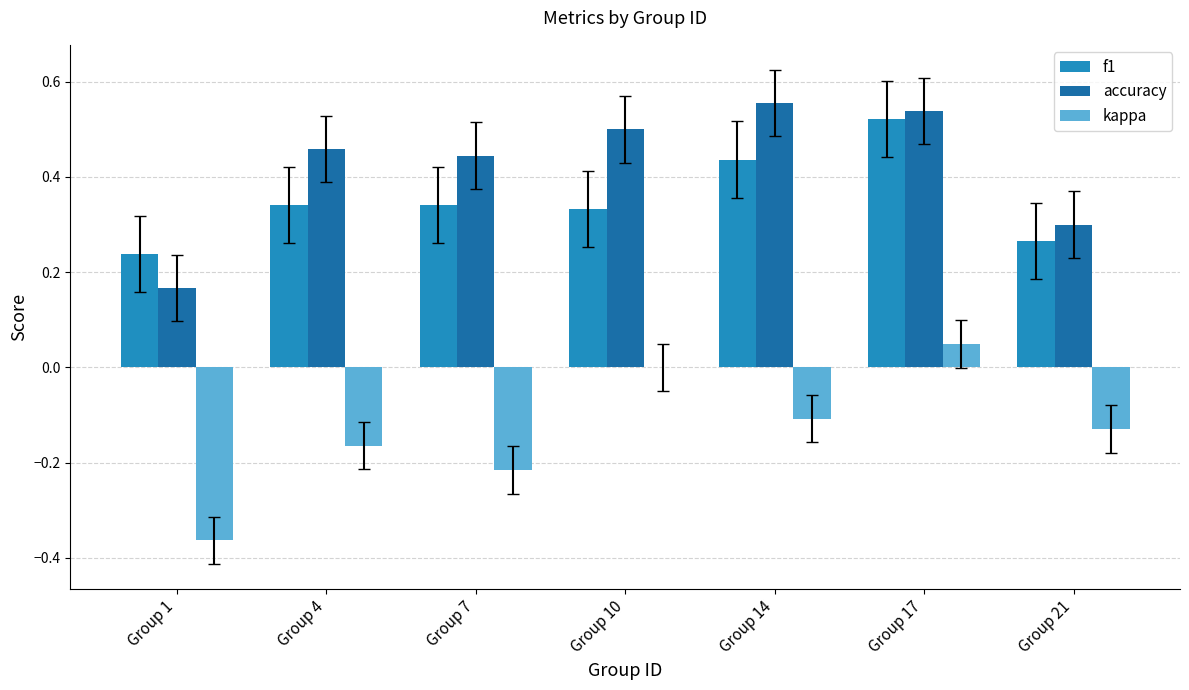

Which category has the highest value in the kappa series?

Group 17